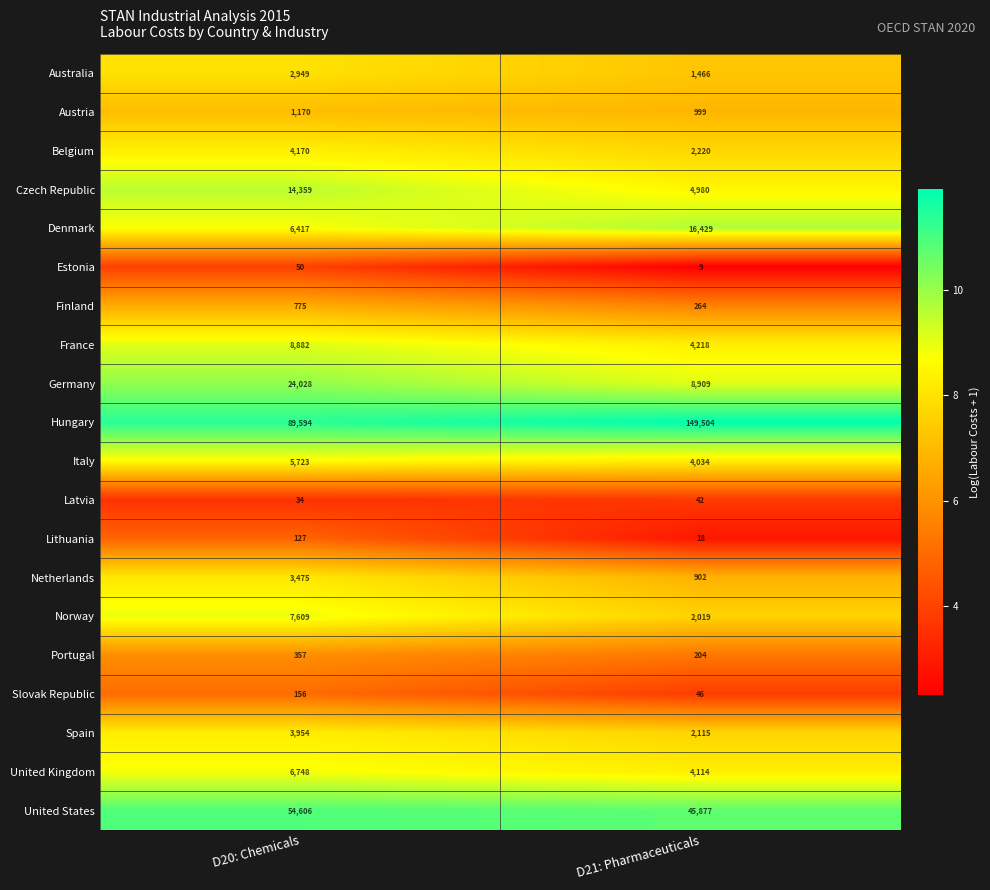

Rank the series by their maximum value, from highest to lowest.

Hungary, United States, Germany, Denmark, Czech Republic, France, Norway, United Kingdom, Italy, Belgium, Spain, Netherlands, Australia, Austria, Finland, Portugal, Slovak Republic, Lithuania, Estonia, Latvia